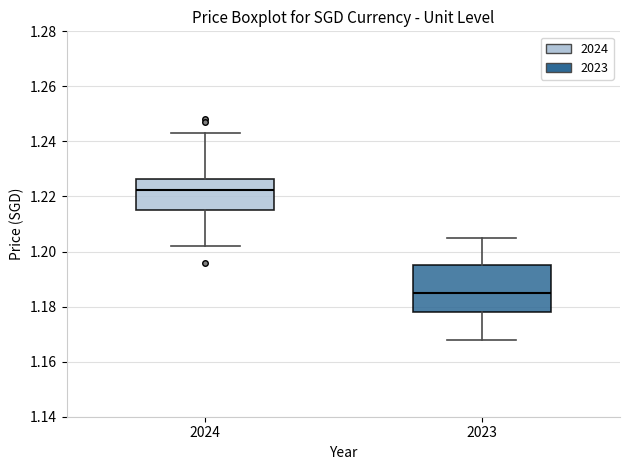

Reading left to right, read every box against the y-axis: the position of its median line, the range the box covers, and the ends of its whiskers. The values are not printed on the chart, so give them approximately, as read against the axis.

2024: median 1.222, box 1.216 to 1.226, whiskers 1.202 to 1.244
2023: median 1.186, box 1.178 to 1.196, whiskers 1.168 to 1.206